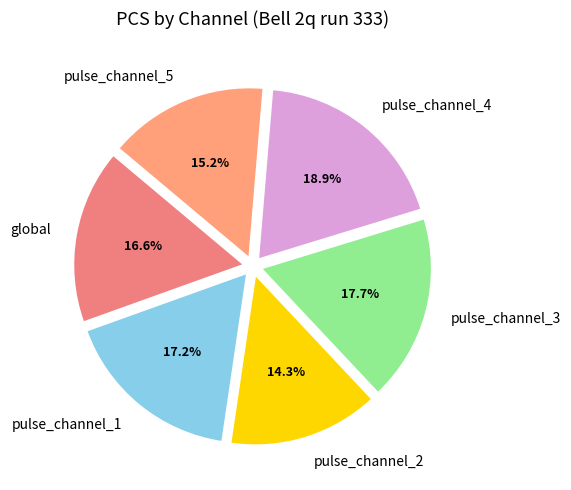

True or false: pulse_channel_1 accounts for 17% of the total.

True